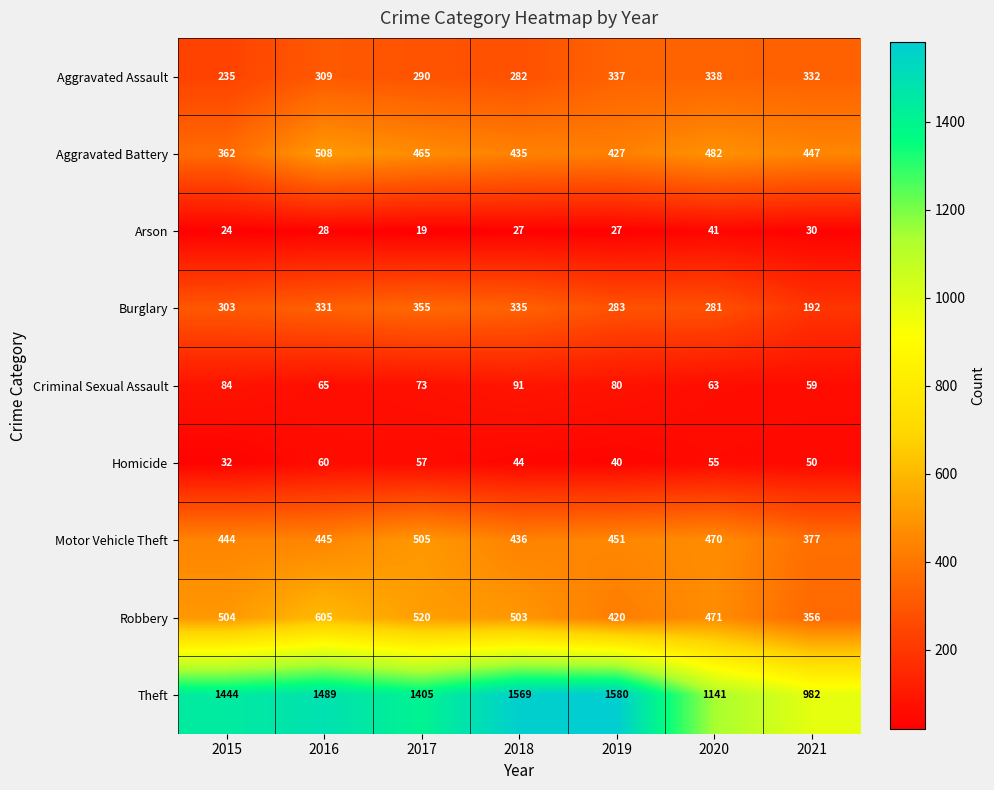

Which category has the highest value across all series?

2019